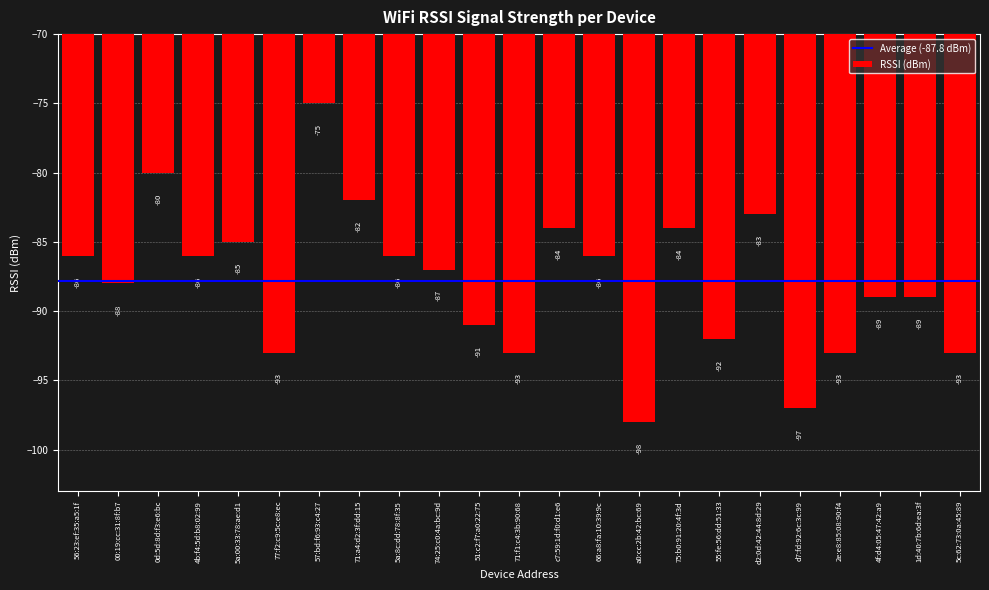

Reading right to left, transcribe all the data shown in this chart.

-93	-89	-89	-93	-97	-83	-92	-84	-98	-86	-84	-93	-91	-87	-86	-82	-75	-93	-85	-86	-80	-88	-86